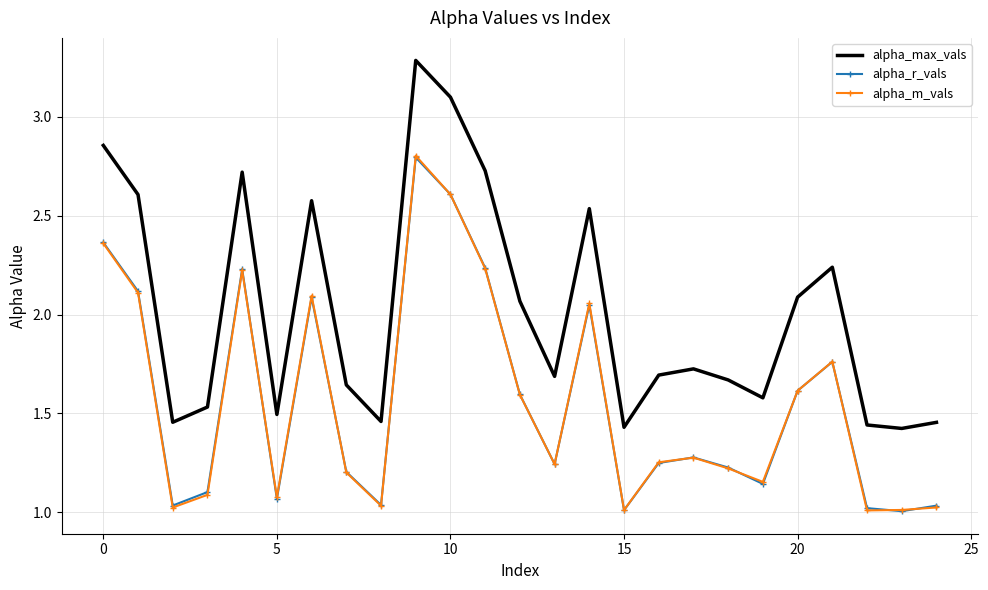

Which series has the largest range (max minus min)?

alpha_max_vals